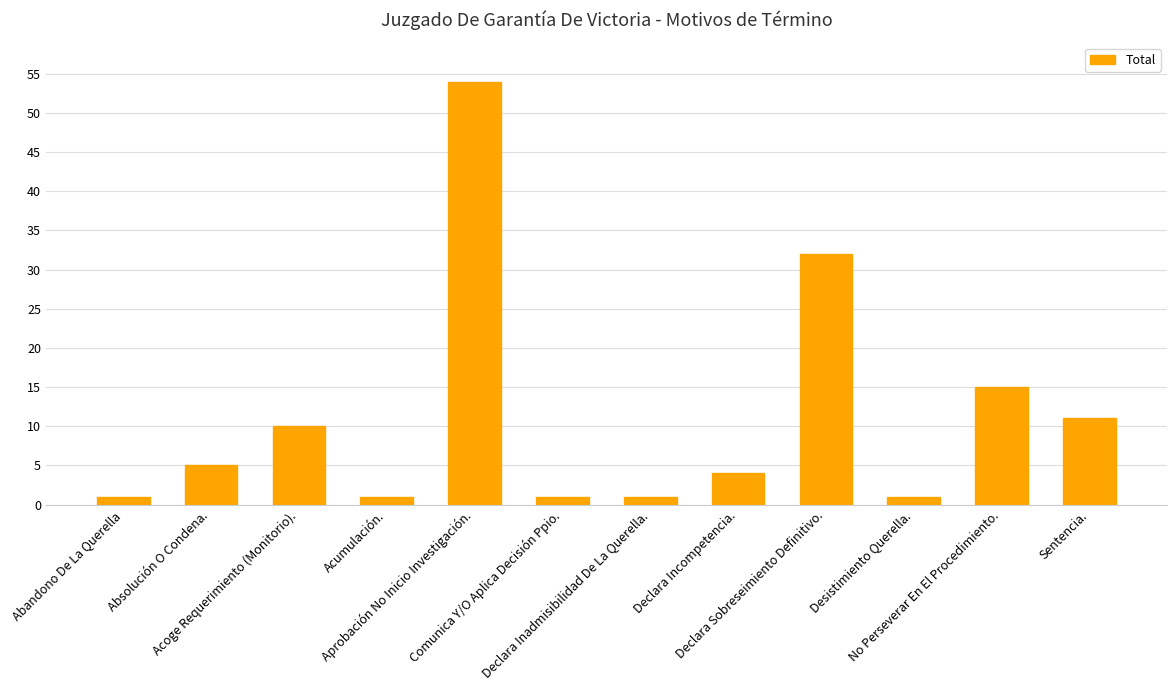

What is the value of the 3rd bar from the left?

10